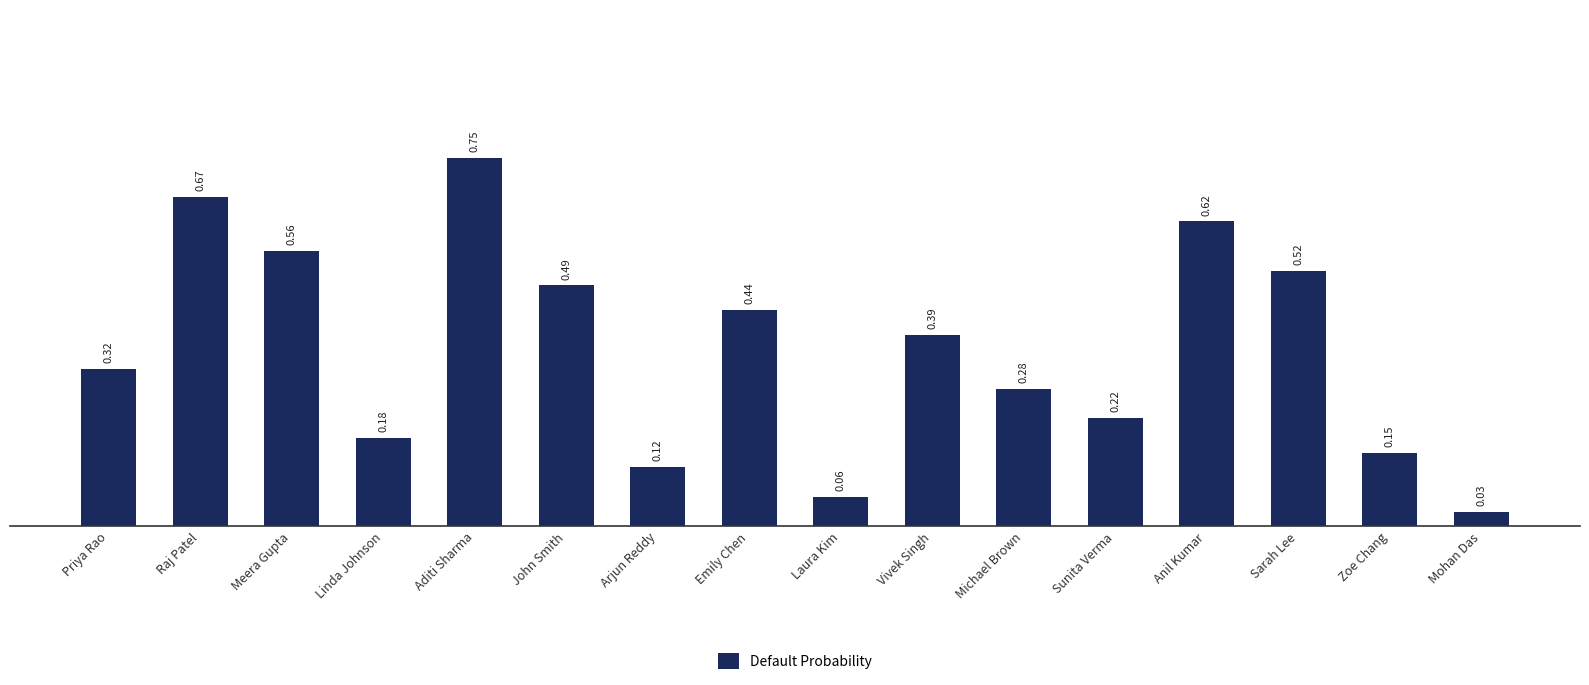

Are the bars horizontal?

No